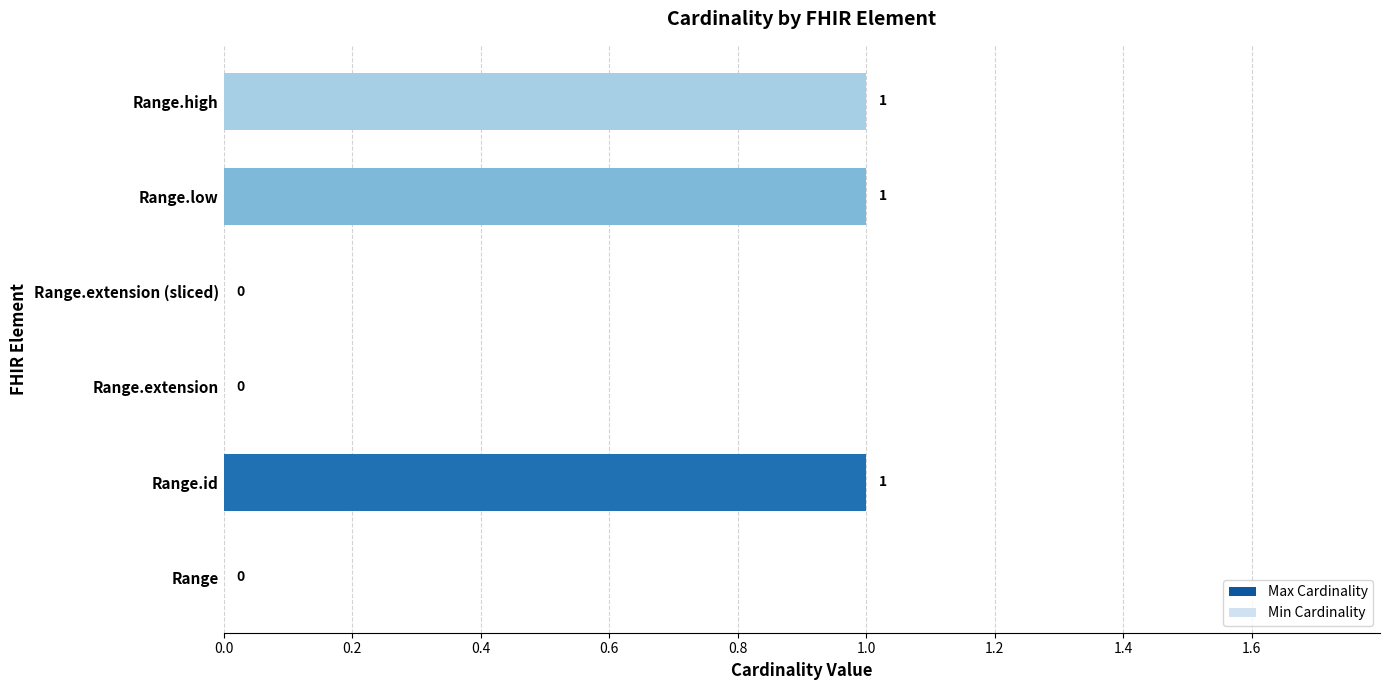

Count the number of data series in this chart.

1